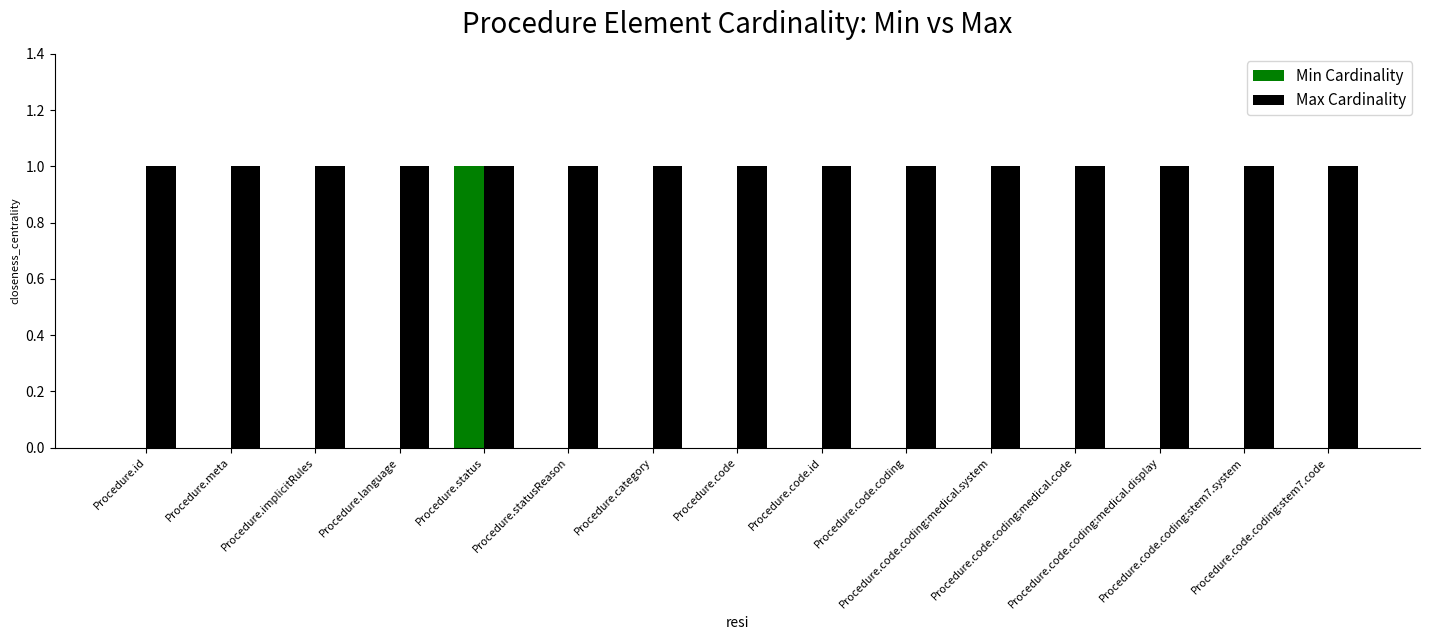

Which series has the largest total across all categories?

Max Cardinality